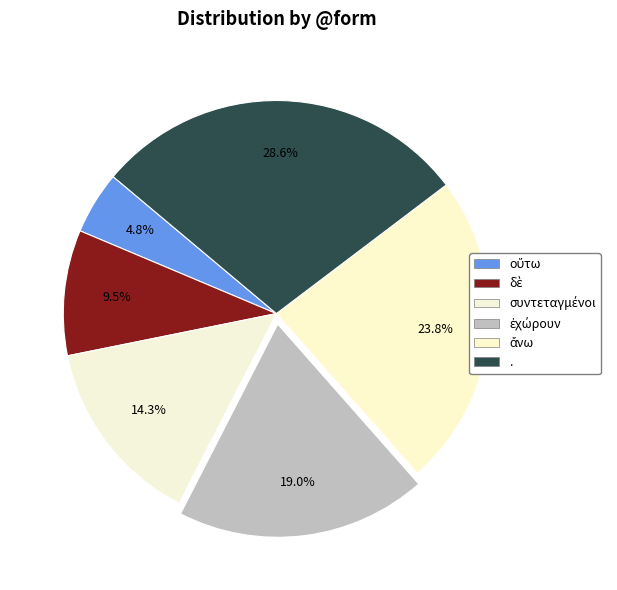

True or false: συντεταγμένοι accounts for 25% of the total.

False